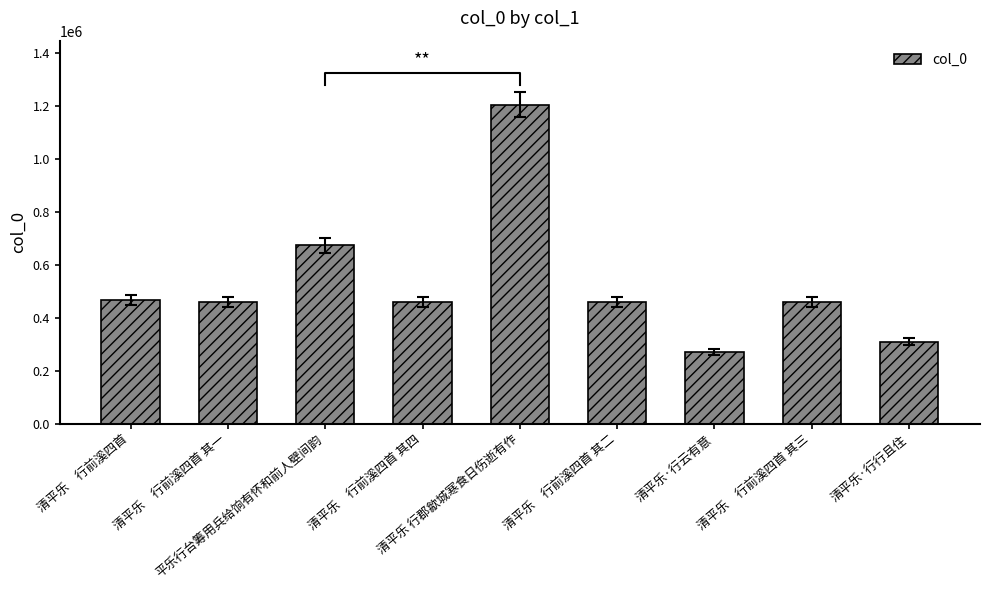

At which category does the chart reach its peak across all series?

清平乐 行郡歙城寒食日伤逝有作